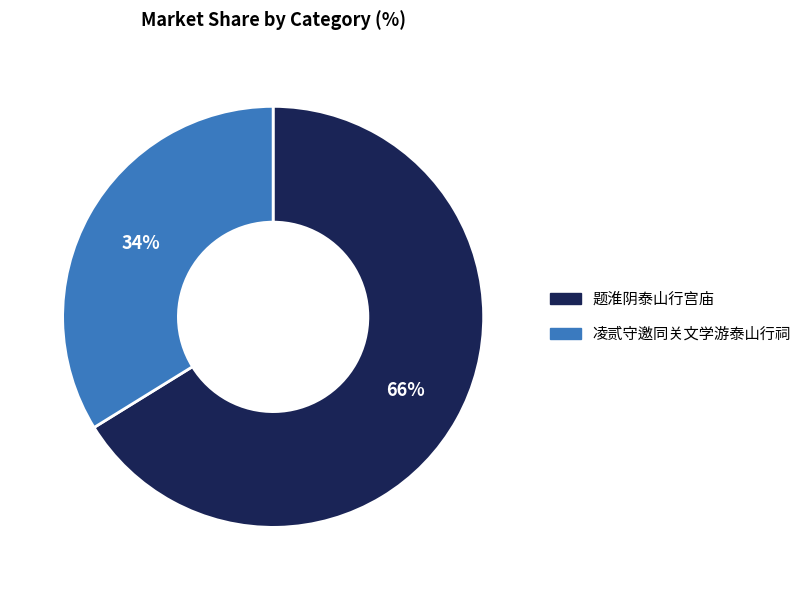

What is the ratio of the value at 凌贰守邀同关文学游泰山行祠 to the value at 题淮阴泰山行宫庙?

0.5